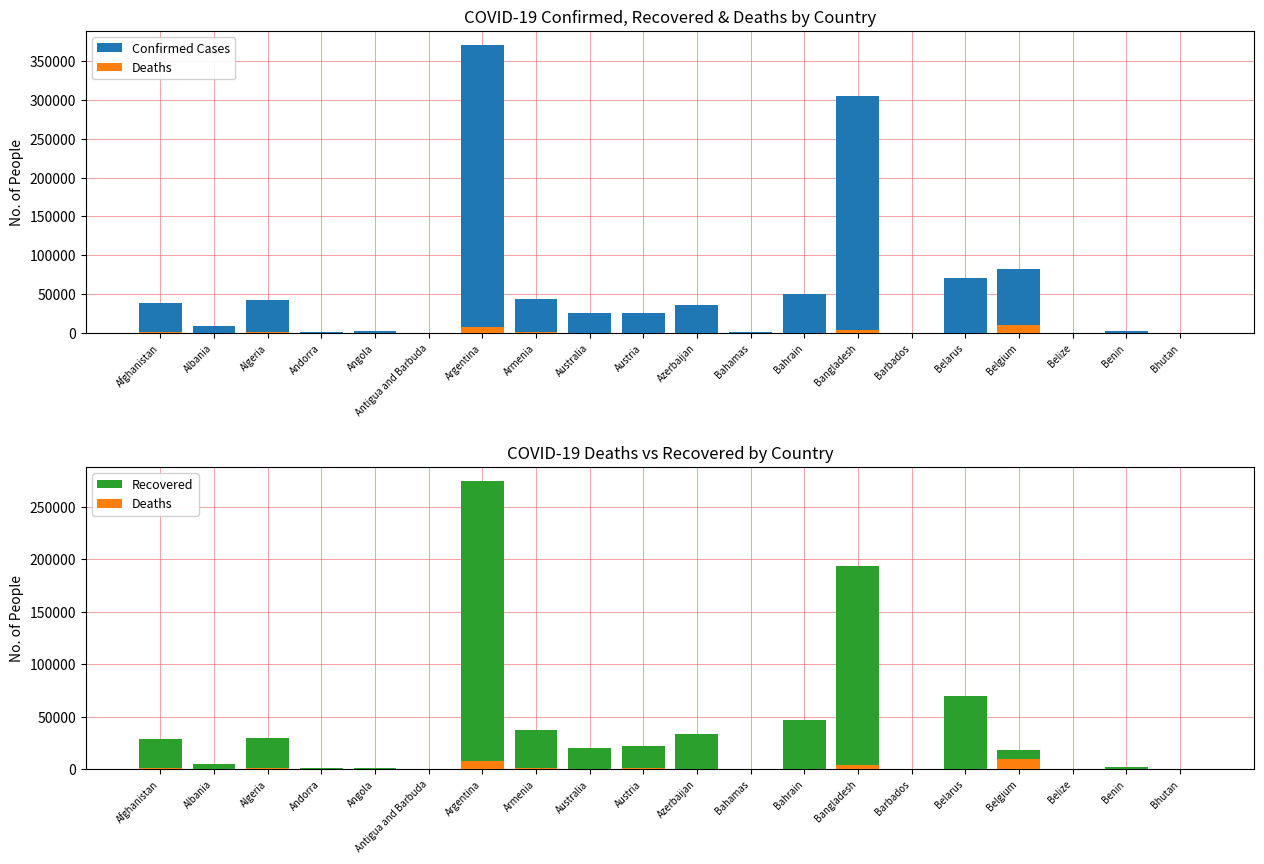

Reading left to right, list all the values displayed in this chart.

Confirmed Cases: Afghanistan=38129	Albania=8927	Algeria=42619	Andorra=1098	Angola=2332	Antigua and Barbuda=94	Argentina=370188	Armenia=43270	Australia=25322	Austria=26361	Azerbaijan=35844	Bahamas=1765	Bahrain=50393	Bangladesh=304583	Barbados=165	Belarus=71165	Belgium=83030	Belize=760	Benin=2145	Bhutan=183
Deaths: Afghanistan=1401	Albania=263	Algeria=1465	Andorra=53	Angola=103	Antigua and Barbuda=3	Argentina=7944	Armenia=864	Australia=572	Austria=733	Azerbaijan=524	Bahamas=29	Bahrain=186	Bangladesh=4127	Barbados=7	Belarus=662	Belgium=9879	Belize=11	Benin=40	Bhutan=0
Recovered: Afghanistan=29046	Albania=4633	Algeria=29886	Andorra=893	Angola=977	Antigua and Barbuda=89	Argentina=274458	Armenia=36988	Australia=20364	Austria=22317	Azerbaijan=33364	Bahamas=227	Bahrain=47049	Bangladesh=193458	Barbados=139	Belarus=69650	Belgium=18331	Belize=54	Benin=1738	Bhutan=118